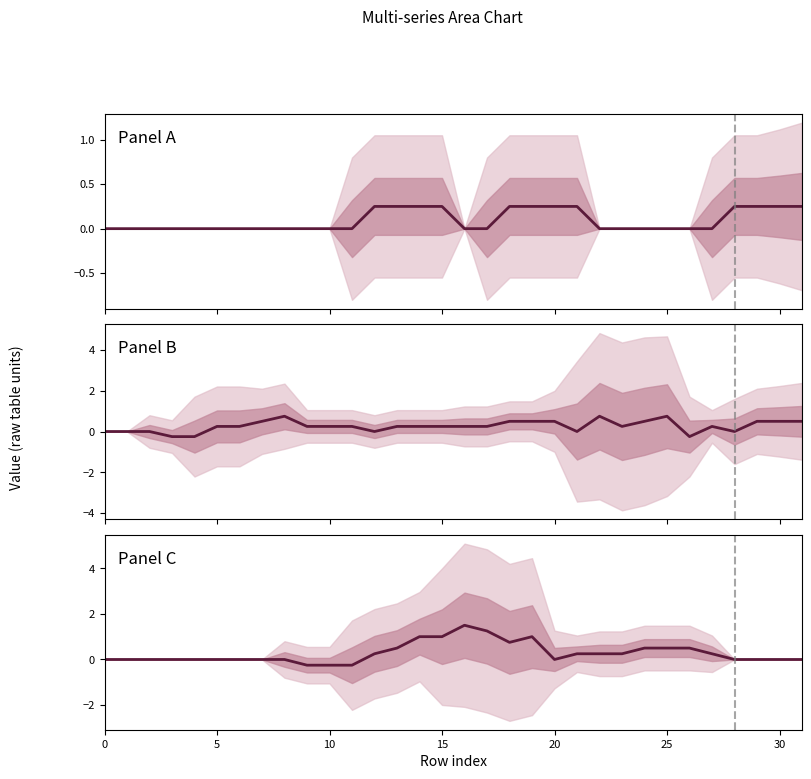

What is the total value across all series at 29?

0.8